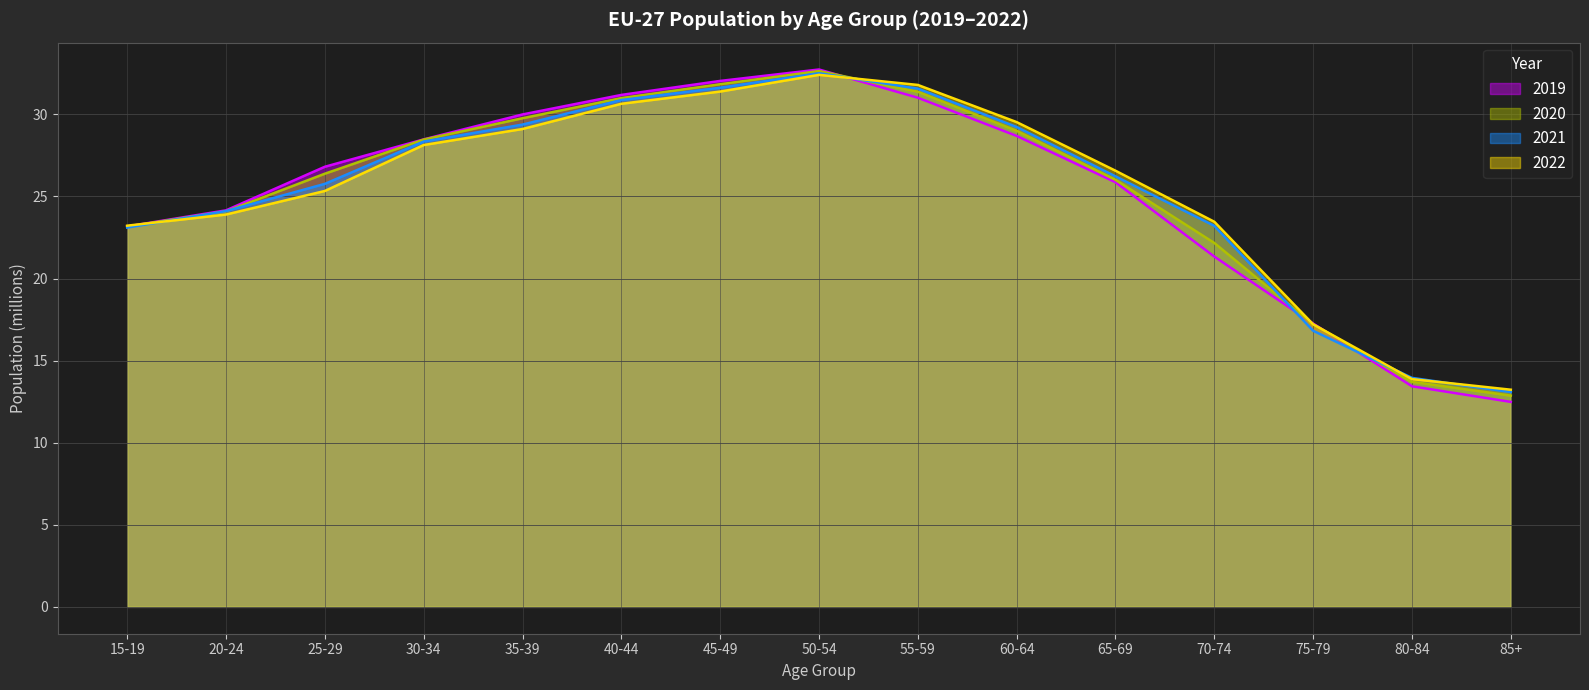

How many values in the 2020 series exceed 26?

9